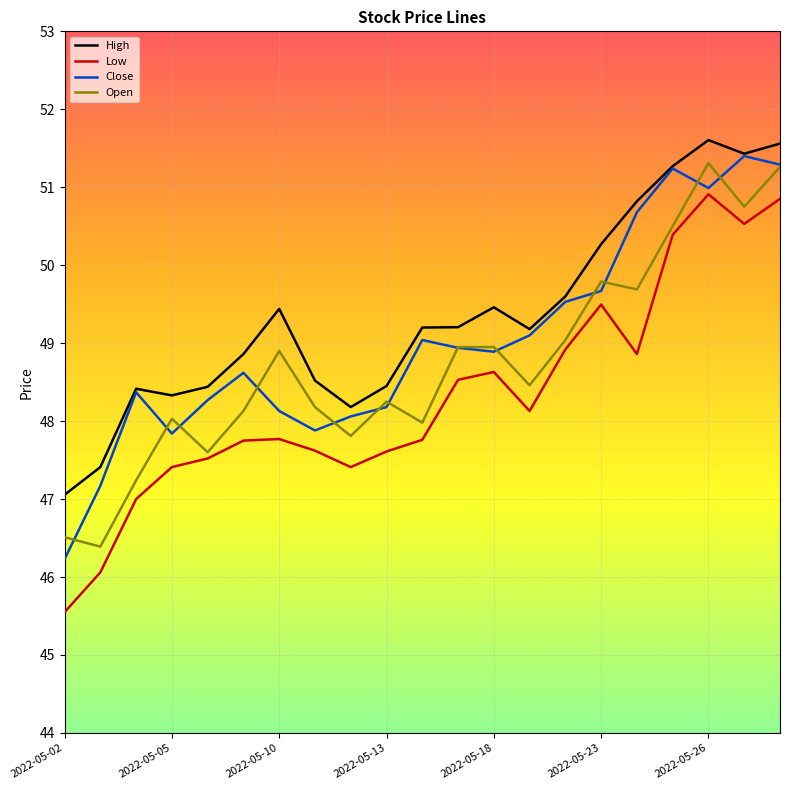

How many lines are shown in the chart?

4